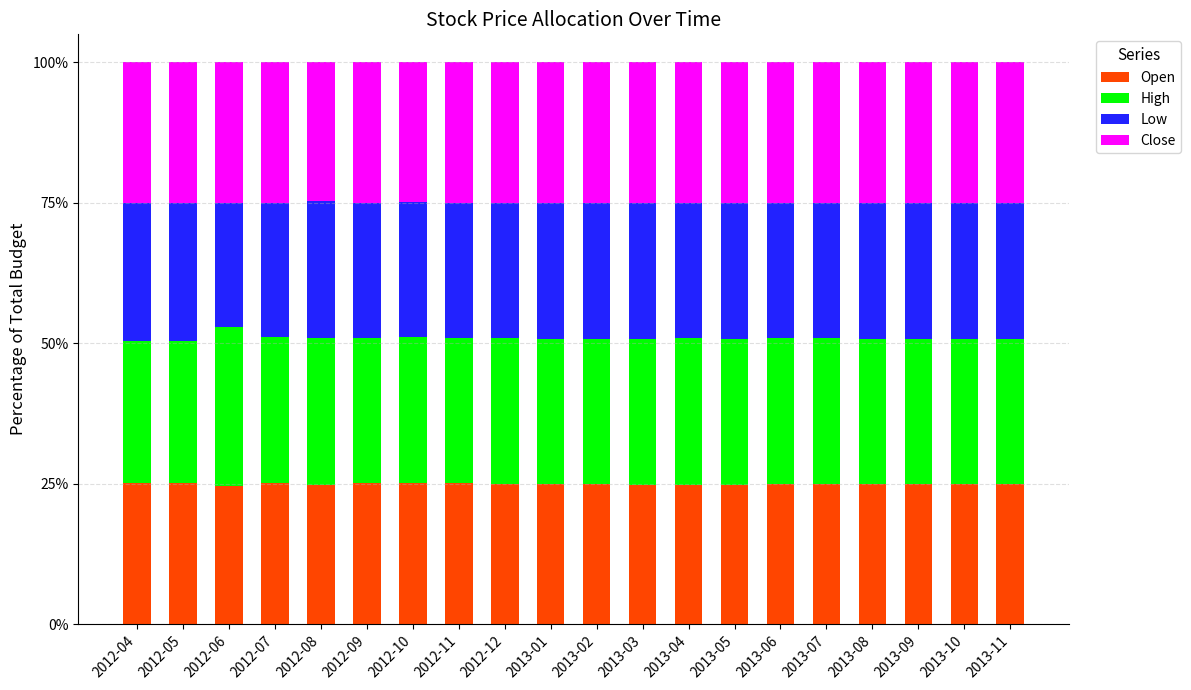

Is it true that Open equals 41.6 at 2013-04?

False